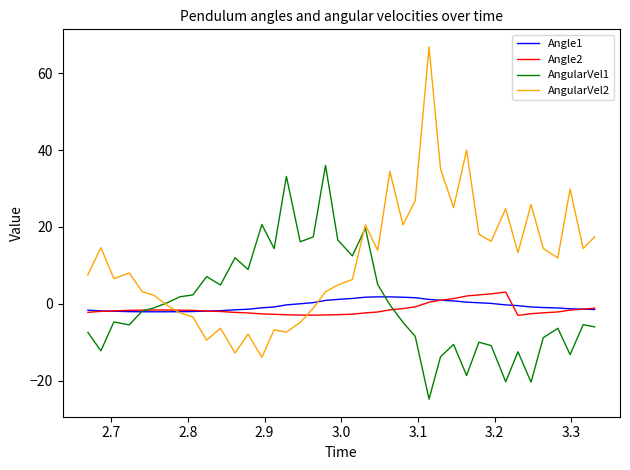

What is the lowest value of the Angle1 series?

-2.1